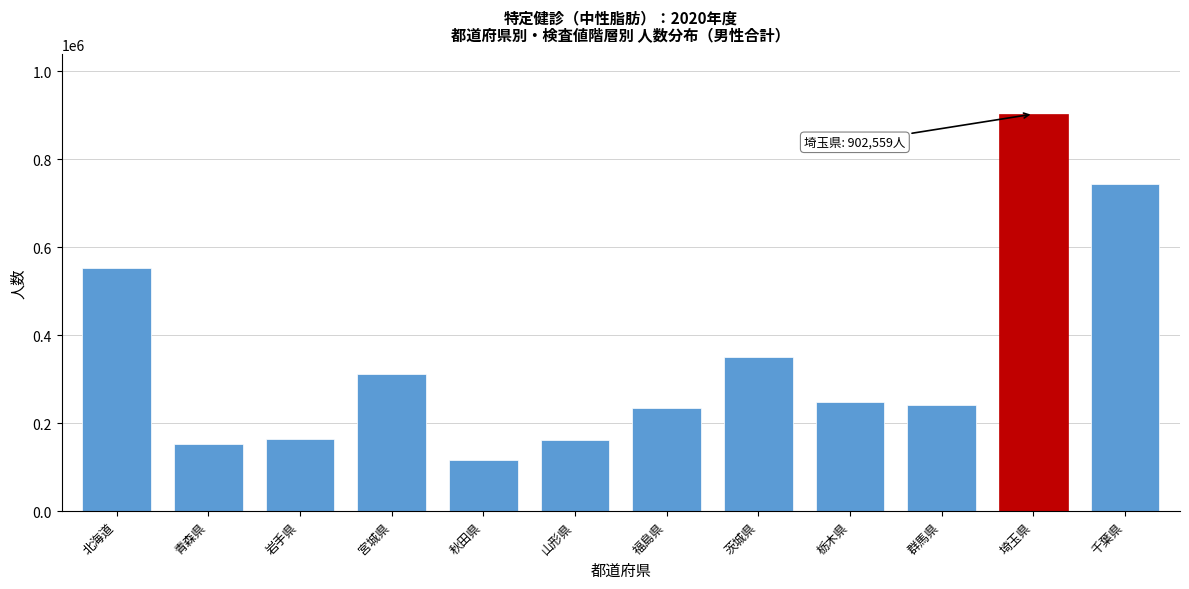

At which category does the chart reach its minimum across all series?

秋田県